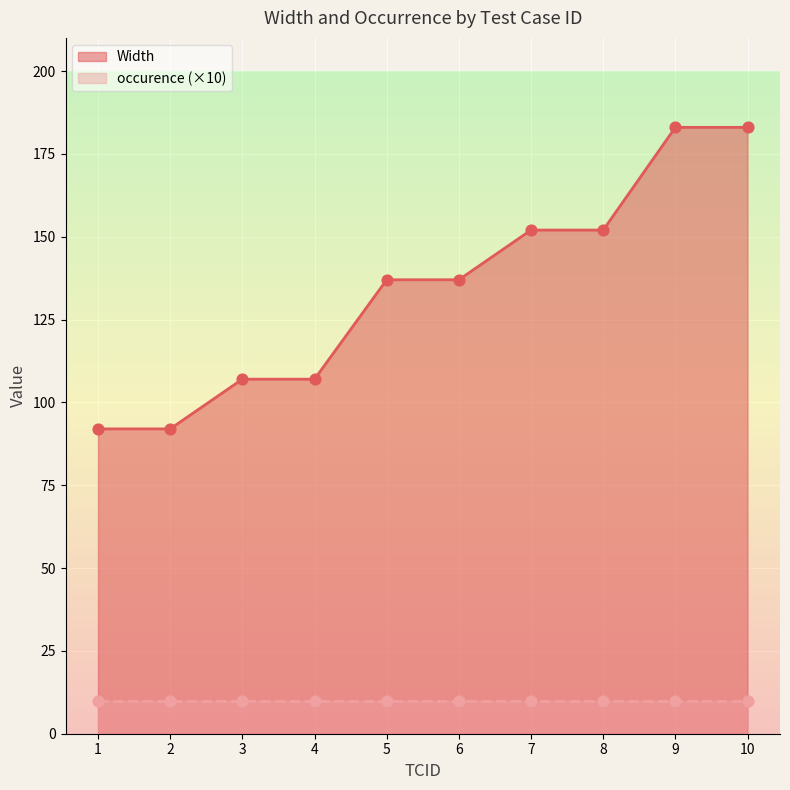

What is the change in value from 6 to 10?

+46